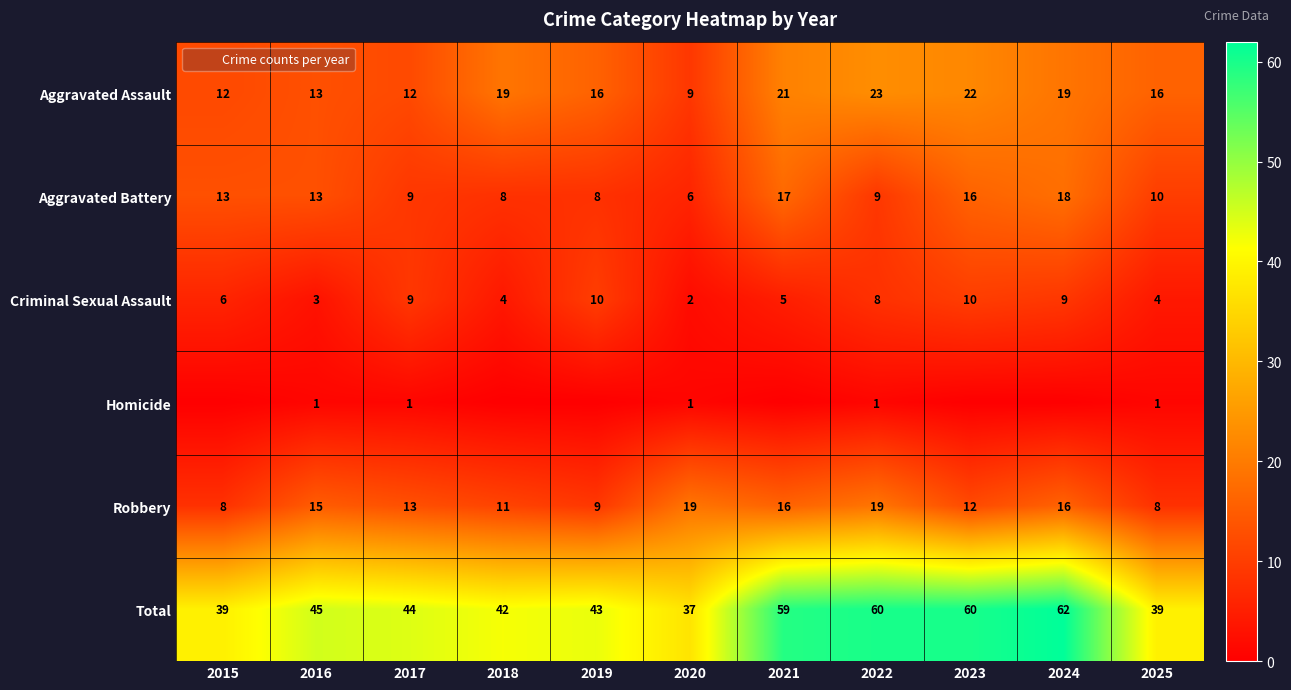

Which series changed the most between 2019 and 2025?

Criminal Sexual Assault